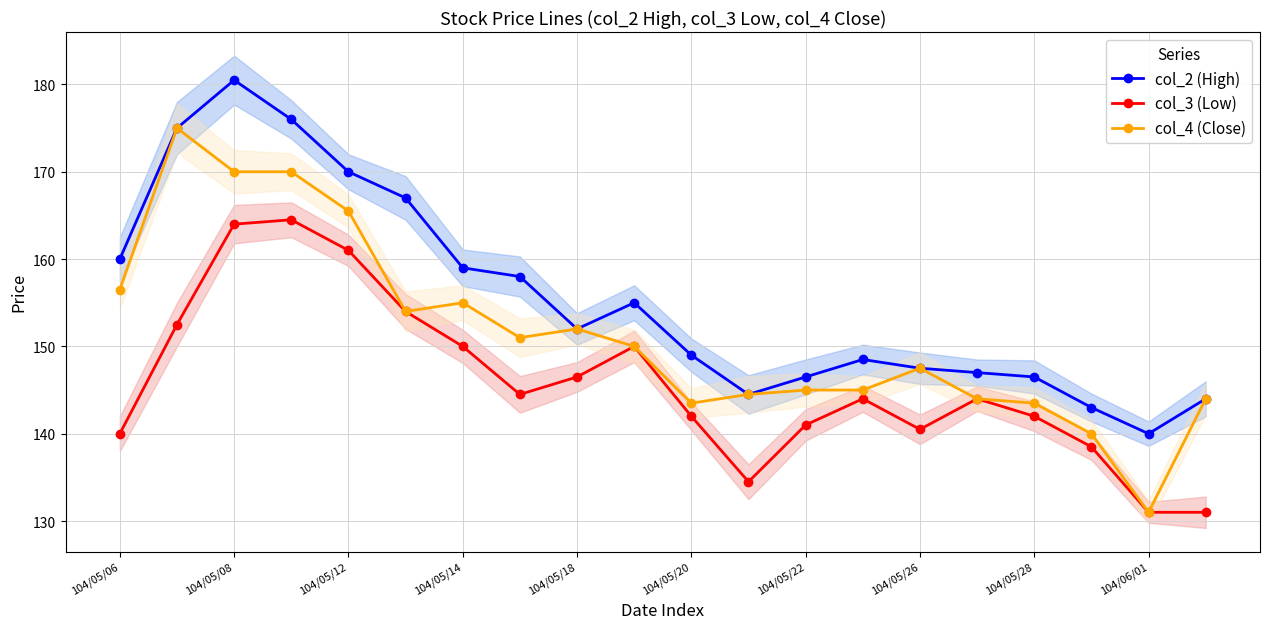

The col_3 (Low) series shows 93.9 at 104/05/28. True or false?

False